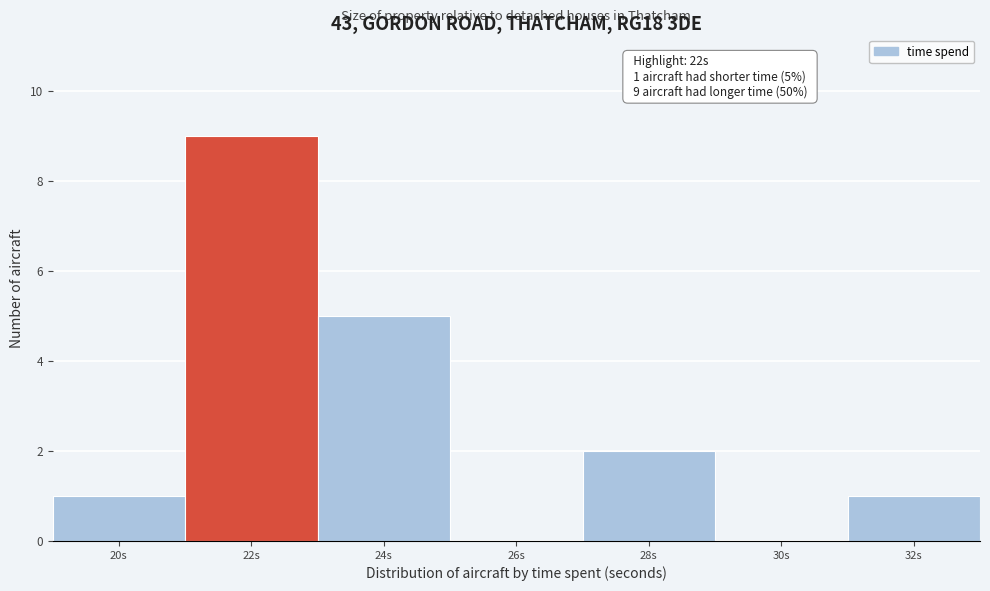

Reading left to right, transcribe all the data shown in this chart.

20s=1	22s=9	24s=5	26s=0	28s=2	30s=0	32s=1